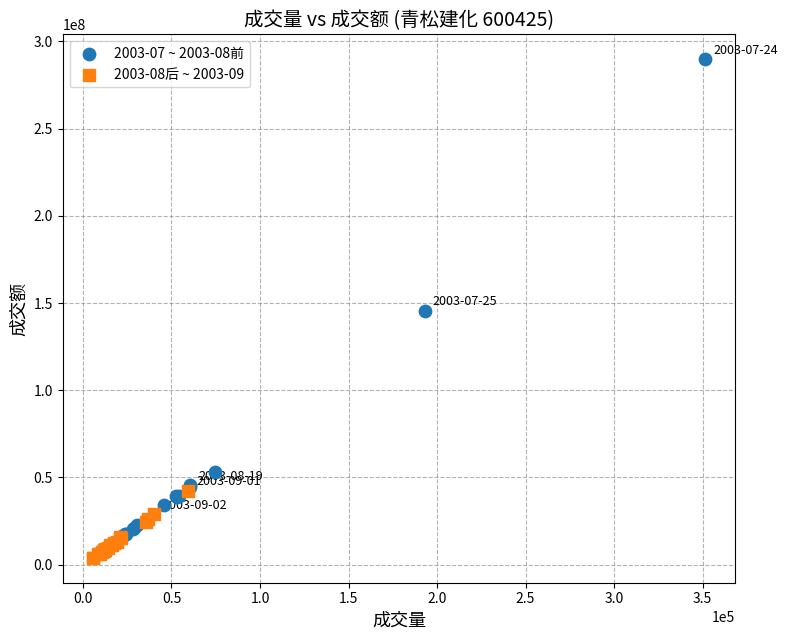

Which series has the largest Y range (max minus min)?

2003-07 ~ 2003-08前